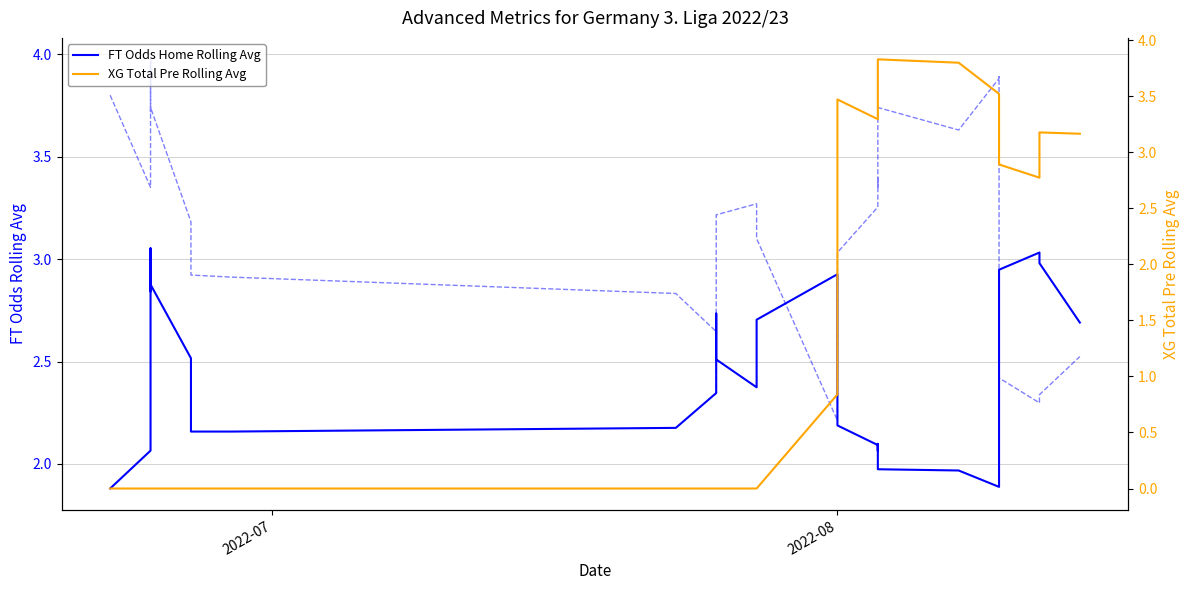

List the series in order of their overall mean, lowest first.

XG Total Pre Rolling Avg, FT Odds Home Rolling Avg, FT Odds Away Rolling Avg